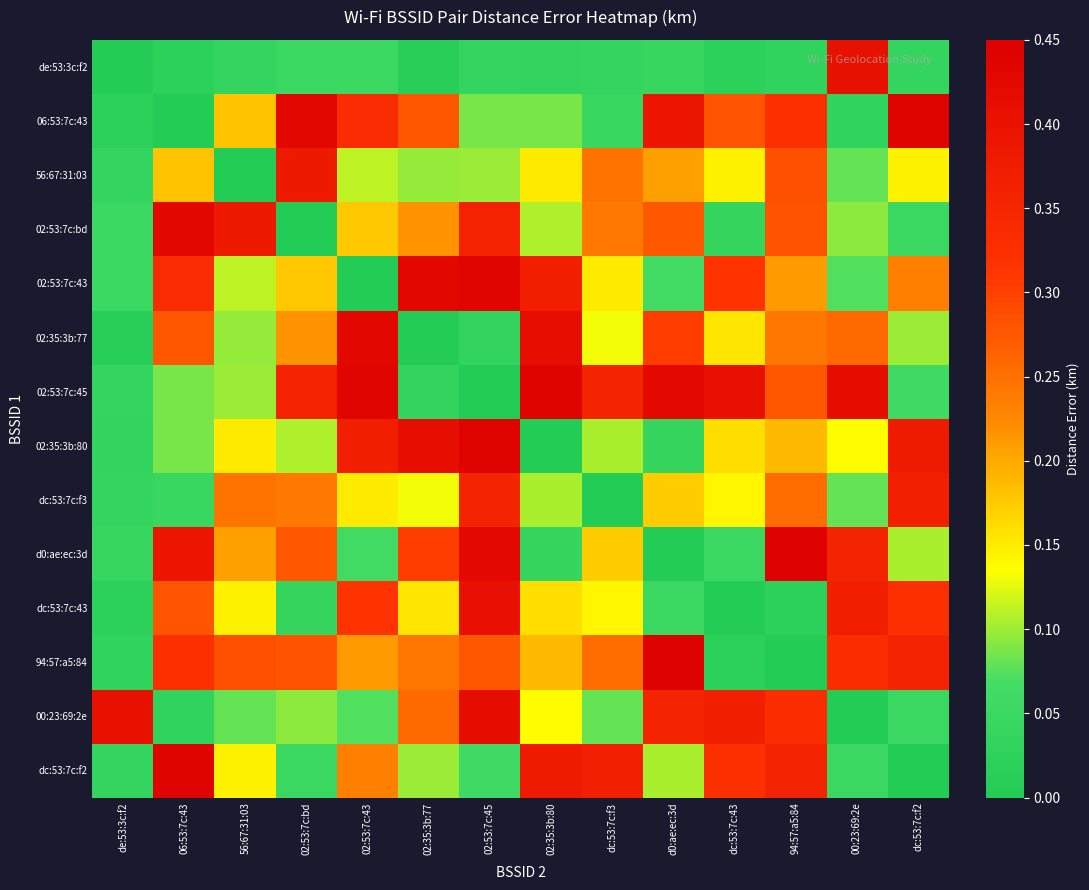

Reading left to right, extract all data points from this chart.

de:53:3c:f2: de:53:3c:f2=0.0	06:53:7c:43=0.0	56:67:31:03=0.0	02:53:7c:bd=0.1	02:53:7c:43=0.1	02:35:3b:77=0.0	02:53:7c:45=0.0	02:35:3b:80=0.0	dc:53:7c:f3=0.0	d0:ae:ec:3d=0.0	dc:53:7c:43=0.0	94:57:a5:84=0.0	00:23:69:2e=0.4	dc:53:7c:f2=0.0
06:53:7c:43: de:53:3c:f2=0.0	06:53:7c:43=0.0	56:67:31:03=0.2	02:53:7c:bd=0.4	02:53:7c:43=0.3	02:35:3b:77=0.3	02:53:7c:45=0.1	02:35:3b:80=0.1	dc:53:7c:f3=0.0	d0:ae:ec:3d=0.4	dc:53:7c:43=0.3	94:57:a5:84=0.3	00:23:69:2e=0.0	dc:53:7c:f2=0.4
56:67:31:03: de:53:3c:f2=0.0	06:53:7c:43=0.2	56:67:31:03=0.0	02:53:7c:bd=0.4	02:53:7c:43=0.1	02:35:3b:77=0.1	02:53:7c:45=0.1	02:35:3b:80=0.2	dc:53:7c:f3=0.2	d0:ae:ec:3d=0.2	dc:53:7c:43=0.1	94:57:a5:84=0.3	00:23:69:2e=0.1	dc:53:7c:f2=0.1
02:53:7c:bd: de:53:3c:f2=0.1	06:53:7c:43=0.4	56:67:31:03=0.4	02:53:7c:bd=0.0	02:53:7c:43=0.2	02:35:3b:77=0.2	02:53:7c:45=0.4	02:35:3b:80=0.1	dc:53:7c:f3=0.2	d0:ae:ec:3d=0.3	dc:53:7c:43=0.0	94:57:a5:84=0.3	00:23:69:2e=0.1	dc:53:7c:f2=0.0
02:53:7c:43: de:53:3c:f2=0.1	06:53:7c:43=0.3	56:67:31:03=0.1	02:53:7c:bd=0.2	02:53:7c:43=0.0	02:35:3b:77=0.4	02:53:7c:45=0.4	02:35:3b:80=0.4	dc:53:7c:f3=0.2	d0:ae:ec:3d=0.1	dc:53:7c:43=0.3	94:57:a5:84=0.2	00:23:69:2e=0.1	dc:53:7c:f2=0.2
02:35:3b:77: de:53:3c:f2=0.0	06:53:7c:43=0.3	56:67:31:03=0.1	02:53:7c:bd=0.2	02:53:7c:43=0.4	02:35:3b:77=0.0	02:53:7c:45=0.0	02:35:3b:80=0.4	dc:53:7c:f3=0.1	d0:ae:ec:3d=0.3	dc:53:7c:43=0.2	94:57:a5:84=0.2	00:23:69:2e=0.3	dc:53:7c:f2=0.1
02:53:7c:45: de:53:3c:f2=0.0	06:53:7c:43=0.1	56:67:31:03=0.1	02:53:7c:bd=0.4	02:53:7c:43=0.4	02:35:3b:77=0.0	02:53:7c:45=0.0	02:35:3b:80=0.4	dc:53:7c:f3=0.4	d0:ae:ec:3d=0.4	dc:53:7c:43=0.4	94:57:a5:84=0.3	00:23:69:2e=0.4	dc:53:7c:f2=0.1
02:35:3b:80: de:53:3c:f2=0.0	06:53:7c:43=0.1	56:67:31:03=0.2	02:53:7c:bd=0.1	02:53:7c:43=0.4	02:35:3b:77=0.4	02:53:7c:45=0.4	02:35:3b:80=0.0	dc:53:7c:f3=0.1	d0:ae:ec:3d=0.0	dc:53:7c:43=0.2	94:57:a5:84=0.2	00:23:69:2e=0.1	dc:53:7c:f2=0.4
dc:53:7c:f3: de:53:3c:f2=0.0	06:53:7c:43=0.0	56:67:31:03=0.2	02:53:7c:bd=0.2	02:53:7c:43=0.2	02:35:3b:77=0.1	02:53:7c:45=0.4	02:35:3b:80=0.1	dc:53:7c:f3=0.0	d0:ae:ec:3d=0.2	dc:53:7c:43=0.1	94:57:a5:84=0.3	00:23:69:2e=0.1	dc:53:7c:f2=0.4
d0:ae:ec:3d: de:53:3c:f2=0.0	06:53:7c:43=0.4	56:67:31:03=0.2	02:53:7c:bd=0.3	02:53:7c:43=0.1	02:35:3b:77=0.3	02:53:7c:45=0.4	02:35:3b:80=0.0	dc:53:7c:f3=0.2	d0:ae:ec:3d=0.0	dc:53:7c:43=0.1	94:57:a5:84=0.4	00:23:69:2e=0.4	dc:53:7c:f2=0.1
dc:53:7c:43: de:53:3c:f2=0.0	06:53:7c:43=0.3	56:67:31:03=0.1	02:53:7c:bd=0.0	02:53:7c:43=0.3	02:35:3b:77=0.2	02:53:7c:45=0.4	02:35:3b:80=0.2	dc:53:7c:f3=0.1	d0:ae:ec:3d=0.1	dc:53:7c:43=0.0	94:57:a5:84=0.0	00:23:69:2e=0.4	dc:53:7c:f2=0.3
94:57:a5:84: de:53:3c:f2=0.0	06:53:7c:43=0.3	56:67:31:03=0.3	02:53:7c:bd=0.3	02:53:7c:43=0.2	02:35:3b:77=0.2	02:53:7c:45=0.3	02:35:3b:80=0.2	dc:53:7c:f3=0.3	d0:ae:ec:3d=0.4	dc:53:7c:43=0.0	94:57:a5:84=0.0	00:23:69:2e=0.3	dc:53:7c:f2=0.4
00:23:69:2e: de:53:3c:f2=0.4	06:53:7c:43=0.0	56:67:31:03=0.1	02:53:7c:bd=0.1	02:53:7c:43=0.1	02:35:3b:77=0.3	02:53:7c:45=0.4	02:35:3b:80=0.1	dc:53:7c:f3=0.1	d0:ae:ec:3d=0.4	dc:53:7c:43=0.4	94:57:a5:84=0.3	00:23:69:2e=0.0	dc:53:7c:f2=0.1
dc:53:7c:f2: de:53:3c:f2=0.0	06:53:7c:43=0.4	56:67:31:03=0.1	02:53:7c:bd=0.0	02:53:7c:43=0.2	02:35:3b:77=0.1	02:53:7c:45=0.1	02:35:3b:80=0.4	dc:53:7c:f3=0.4	d0:ae:ec:3d=0.1	dc:53:7c:43=0.3	94:57:a5:84=0.4	00:23:69:2e=0.1	dc:53:7c:f2=0.0